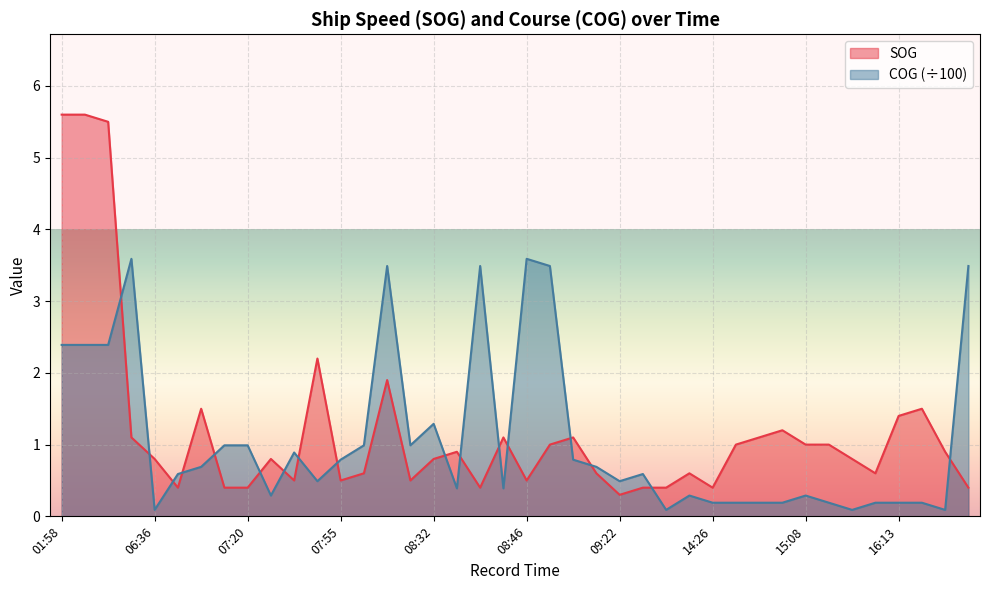

Reading left to right, extract all data points from this chart.

SOG: 5.6	5.6	5.5	1.1	0.8	0.4	1.5	0.4	0.4	0.8	0.5	2.2	0.5	0.6	1.9	0.5	0.8	0.9	0.4	1.1	0.5	1.0	1.1	0.6	0.3	0.4	0.4	0.6	0.4	1.0	1.1	1.2	1.0	1.0	0.8	0.6	1.4	1.5	0.9	0.4
COG: 2.4	2.4	2.4	3.6	0.1	0.6	0.7	1.0	1.0	0.3	0.9	0.5	0.8	1.0	3.5	1.0	1.3	0.4	3.5	0.4	3.6	3.5	0.8	0.7	0.5	0.6	0.1	0.3	0.2	0.2	0.2	0.2	0.3	0.2	0.1	0.2	0.2	0.2	0.1	3.5